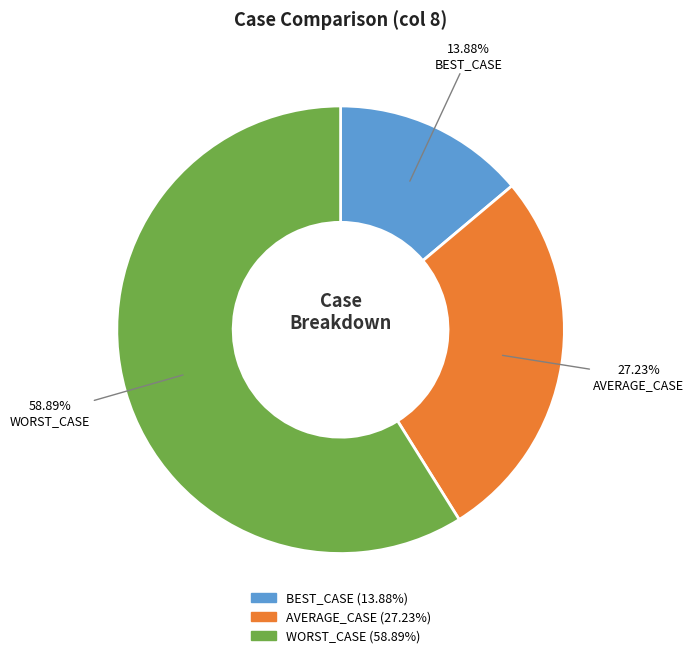

Rank the categories by value from lowest to highest.

BEST_CASE, AVERAGE_CASE, WORST_CASE